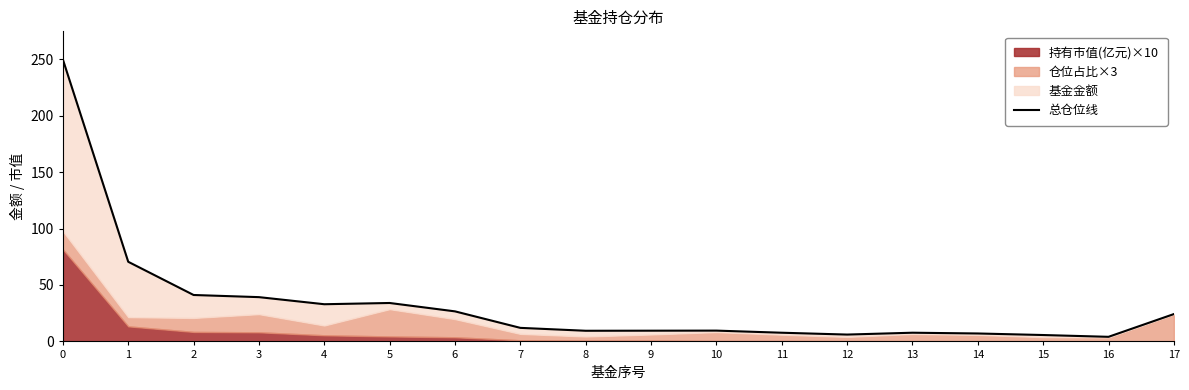

How many lines are shown in the chart?

1